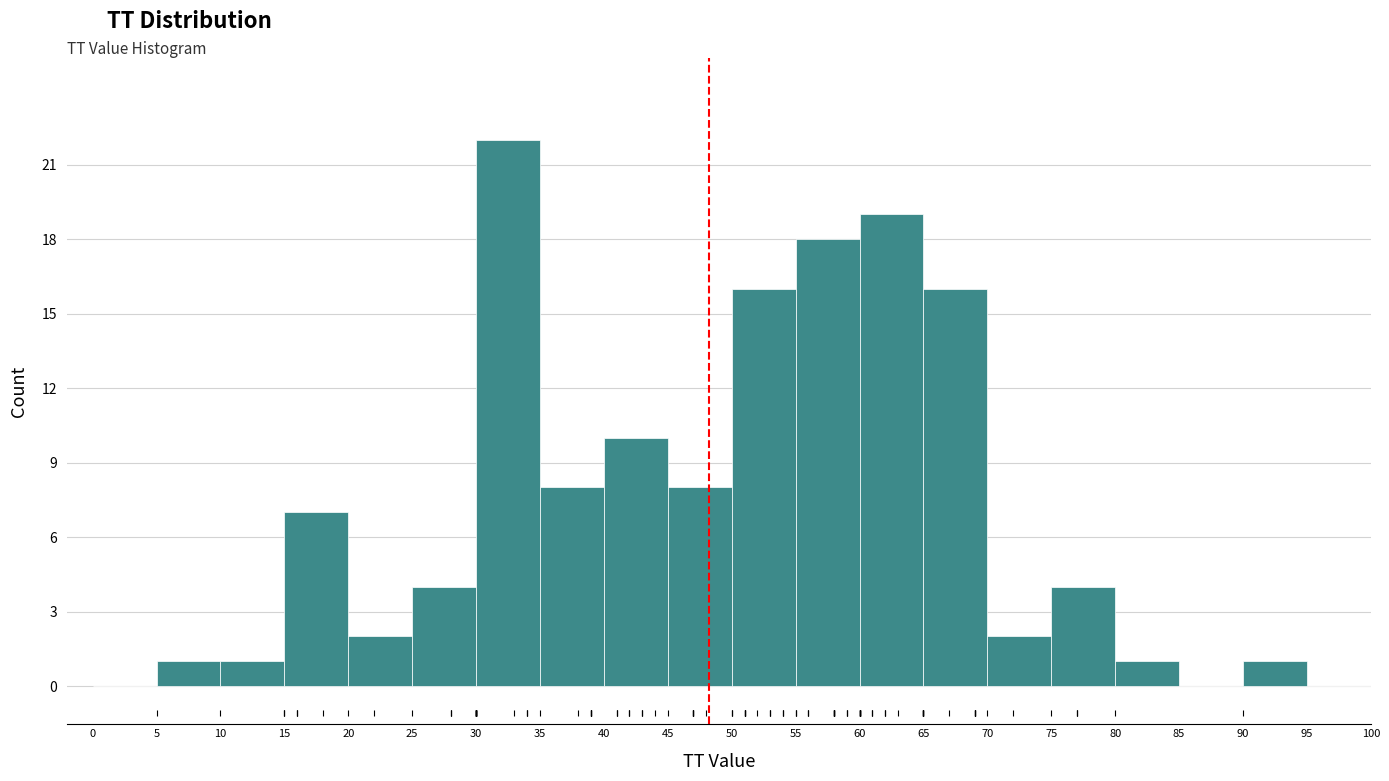

Reading left to right, list every bar in this chart as the range it spans on the x-axis followed by its height. The values are not printed on the chart, so give them approximately, as read against the axis.

0 to 5: 0
5 to 10: 1
10 to 15: 1
15 to 20: 7
20 to 25: 2
25 to 30: 4
30 to 35: 22
35 to 40: 8
40 to 45: 10
45 to 50: 8
50 to 55: 16
55 to 60: 18
60 to 65: 19
65 to 70: 16
70 to 75: 2
75 to 80: 4
80 to 85: 1
85 to 90: 0
90 to 95: 1
95 to 100: 0